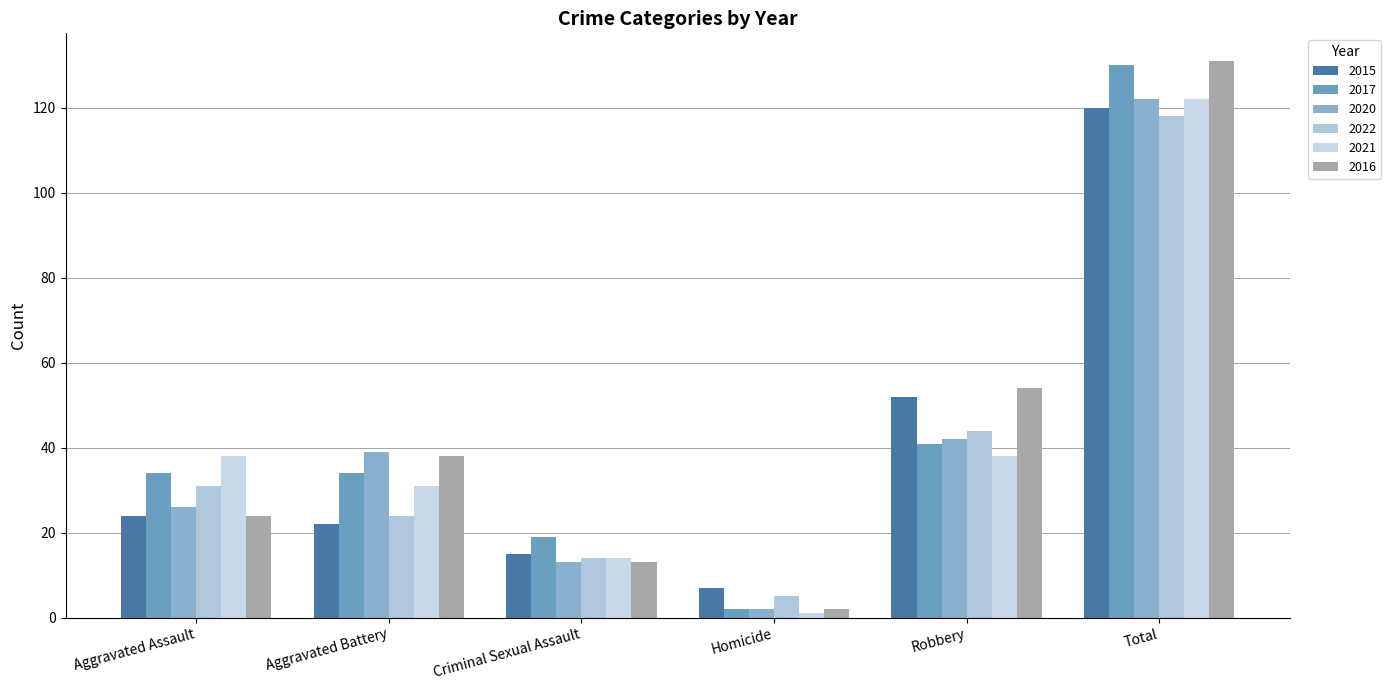

Reading right to left, what are all the values shown in this chart?

2015: 120	52	7	15	22	24
2017: 130	41	2	19	34	34
2020: 122	42	2	13	39	26
2022: 118	44	5	14	24	31
2021: 122	38	1	14	31	38
2016: 131	54	2	13	38	24